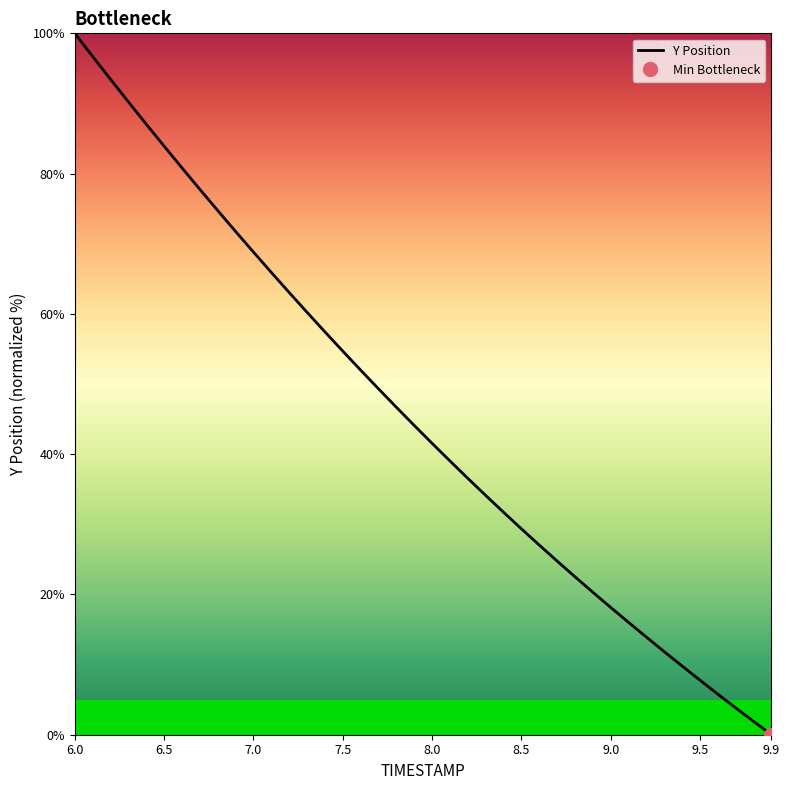

At which label does the data first exceed 44?

6.0